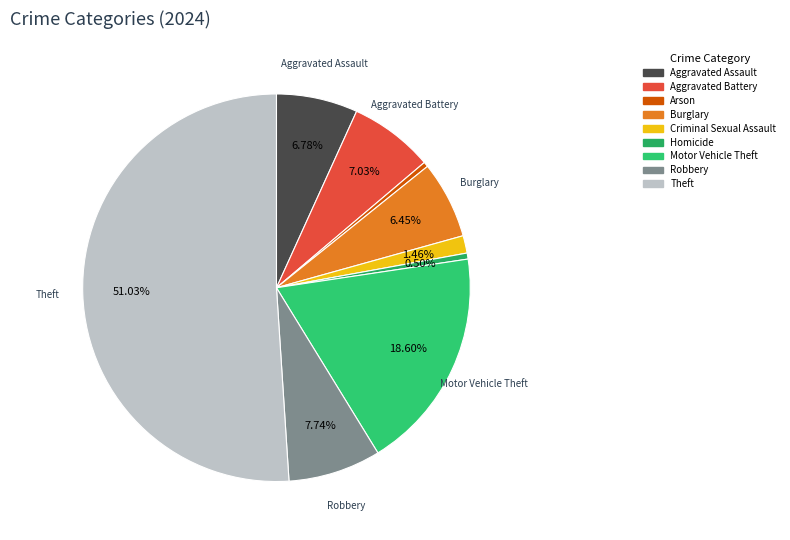

To the nearest percent, what portion does Robbery represent?

8%